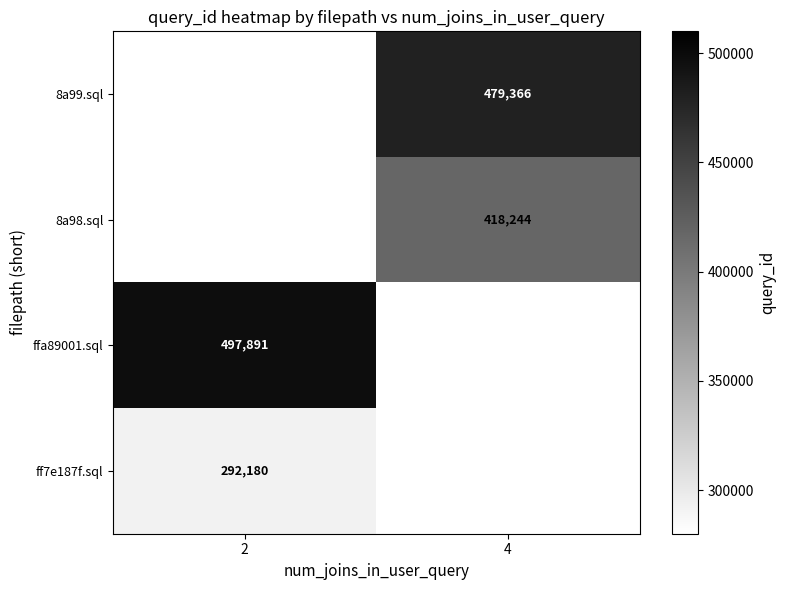

The value of ff7e187f.sql at 2 is 292180. True or false?

True